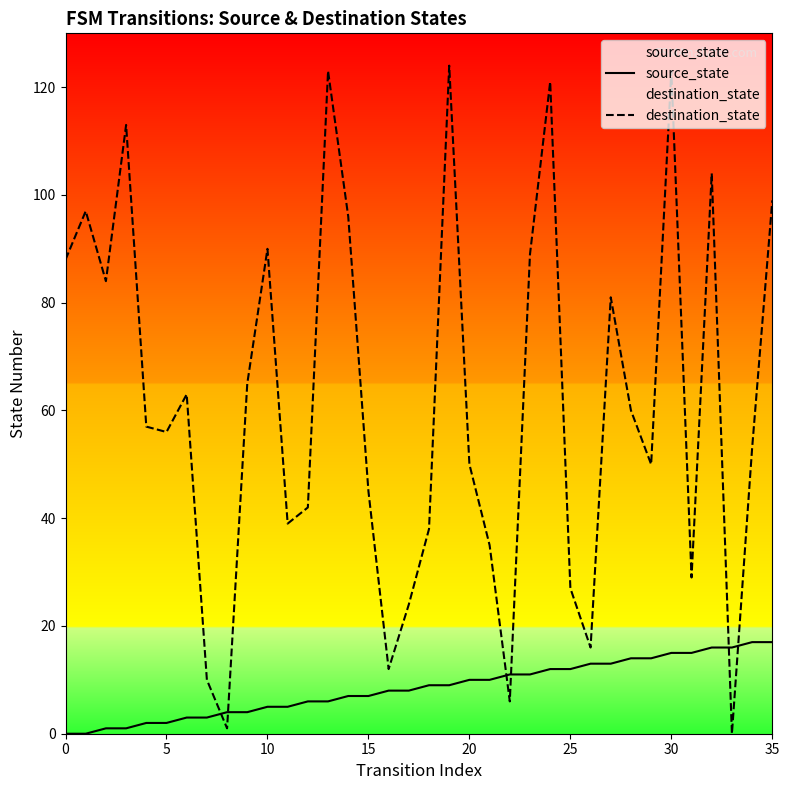

At how many categories does at least one series exceed 51?

20